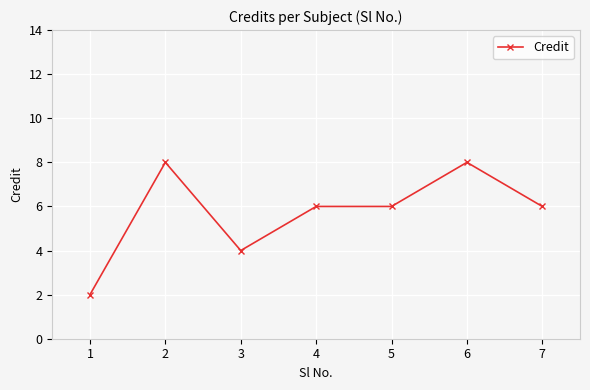

What is the minimum value shown in the chart?

2